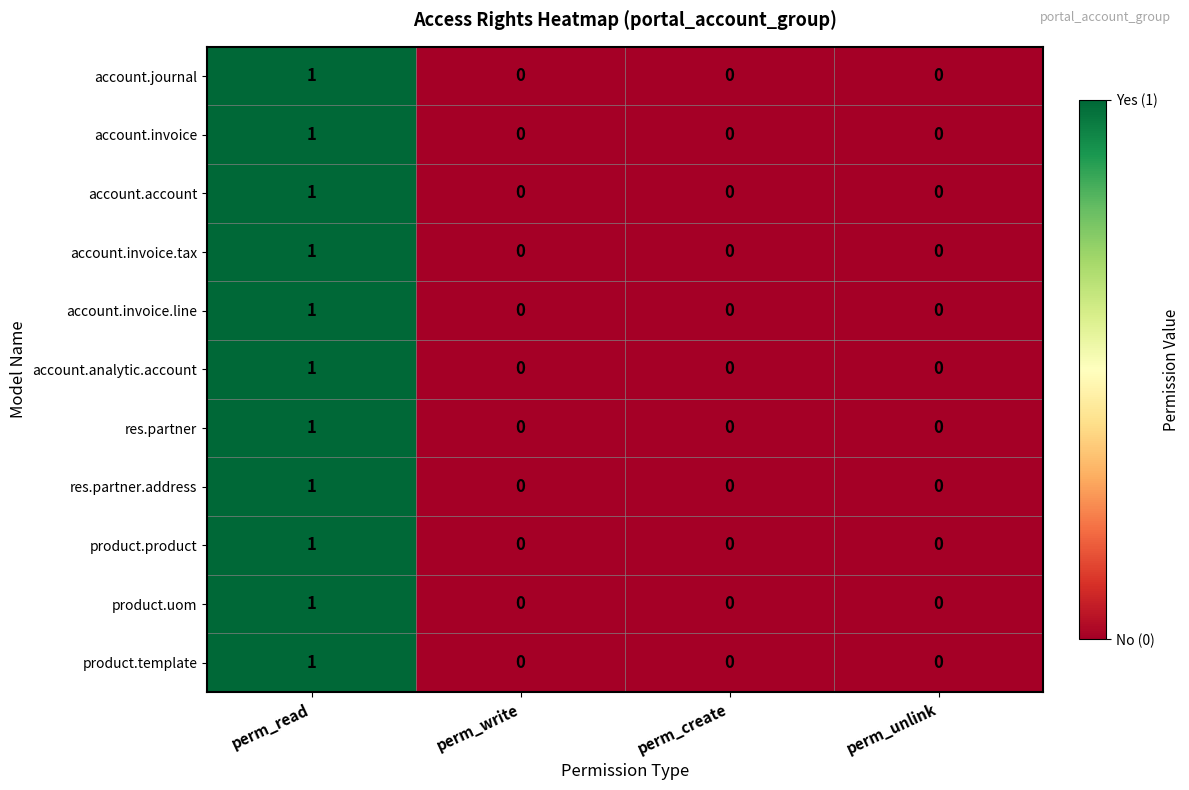

At which label does account.account reach its peak?

perm_read